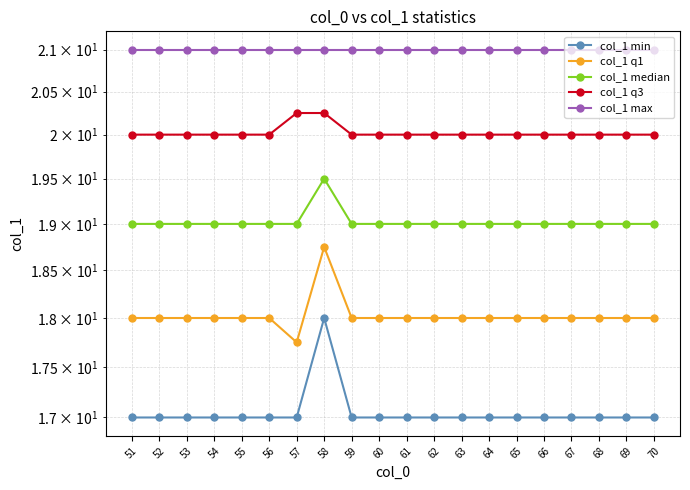

What are all the series names shown in the legend?

col_1 min, col_1 q1, col_1 median, col_1 q3, col_1 max